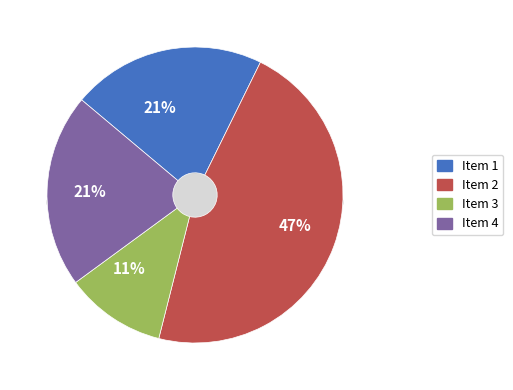

What percentage is the Item 1 slice, to the nearest percent?

21%